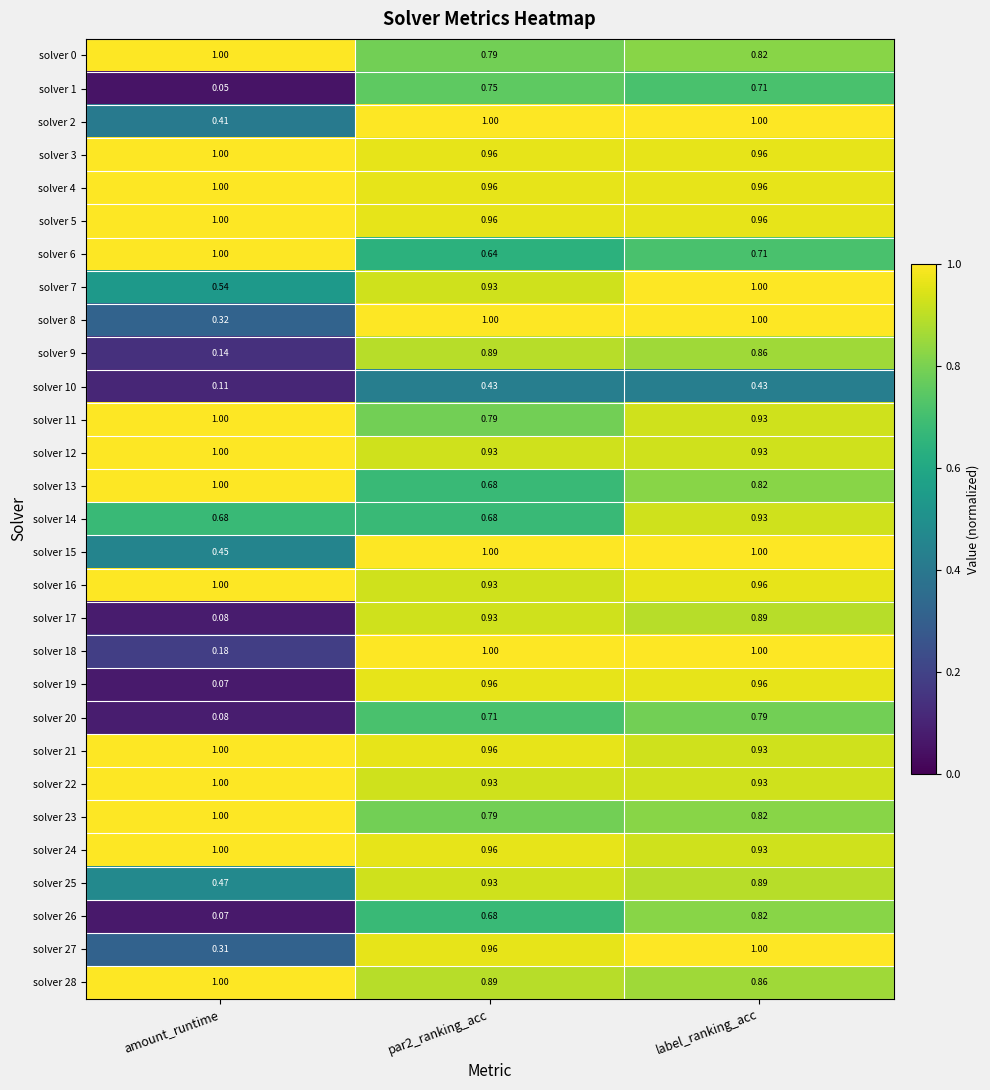

At which category is the sum across all series the highest?

label_ranking_acc